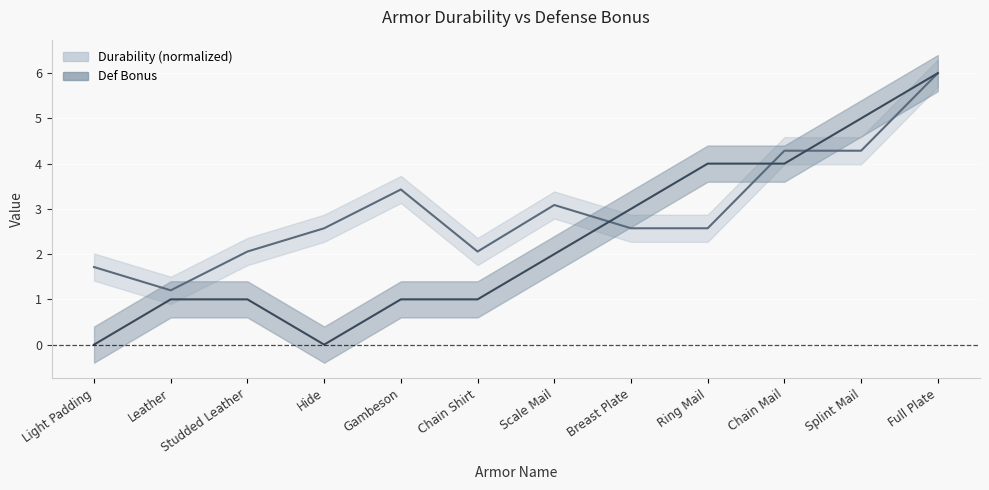

What is the sum of the Durability (normalized) values at Chain Mail and Scale Mail?

7.4